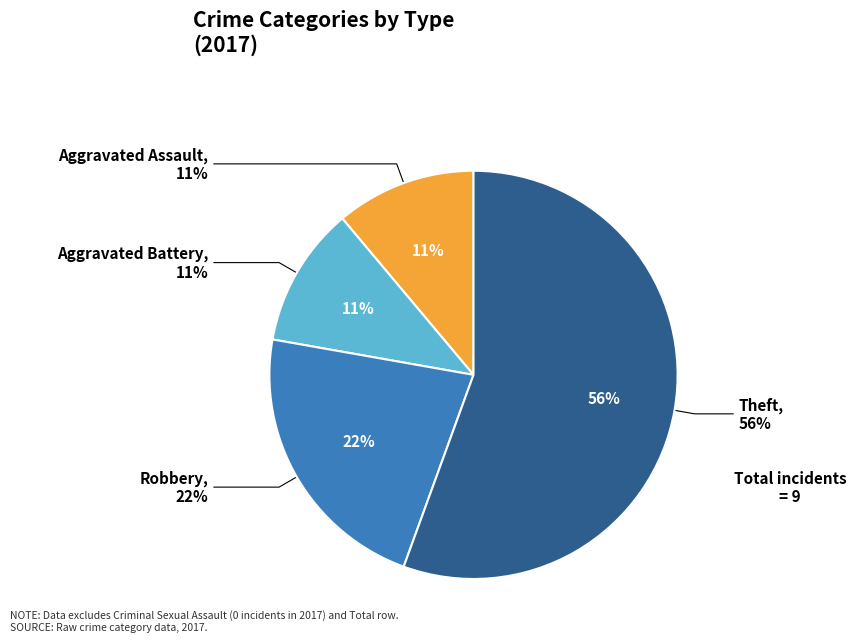

To the nearest percent, what is the average slice percentage?

25%